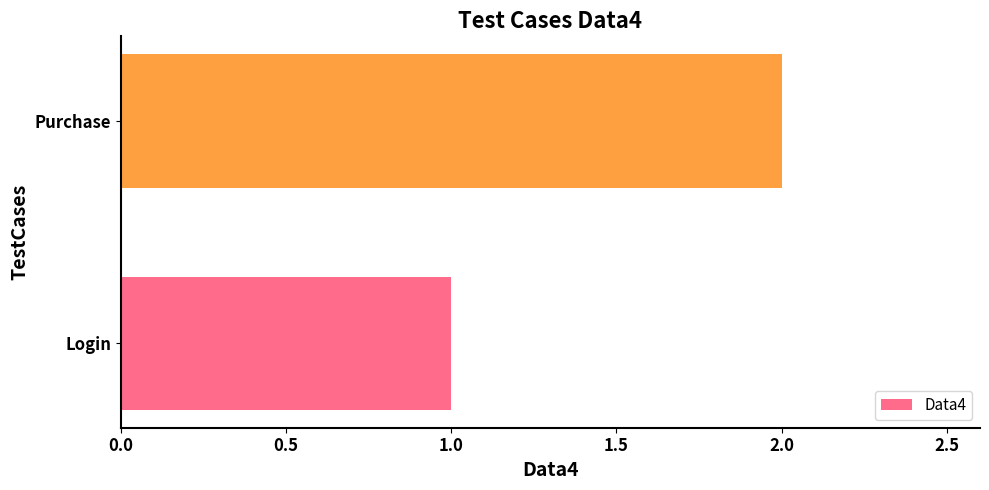

What is the change in value from Login to Purchase?

+1